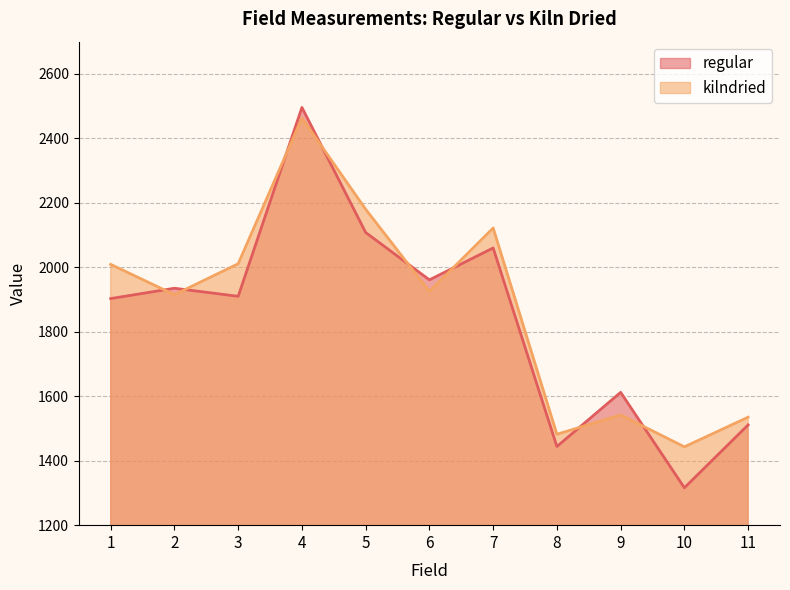

What is the value of the kilndried point at the 8th from the left?

1482